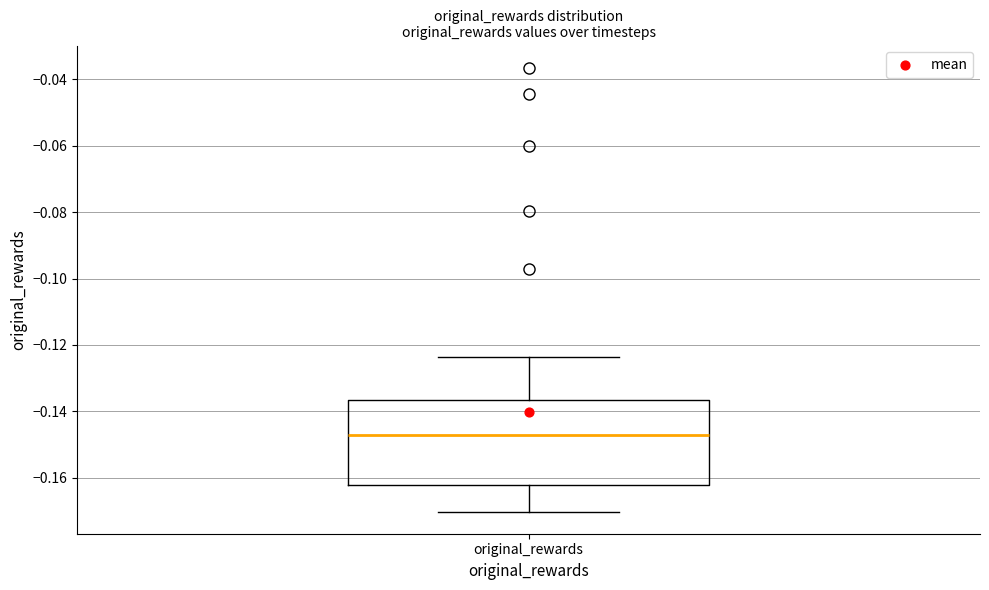

Where does the lower whisker of the box for original_rewards end on the y-axis? The values are not printed on the chart, so give them approximately, as read against the axis.

-0.170